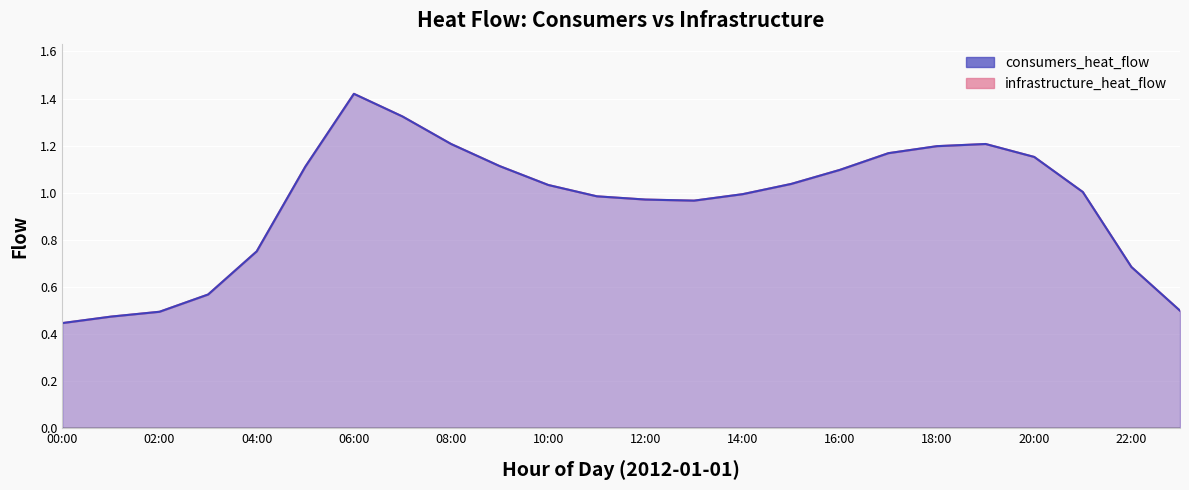

What position from the left is 03:00?

4